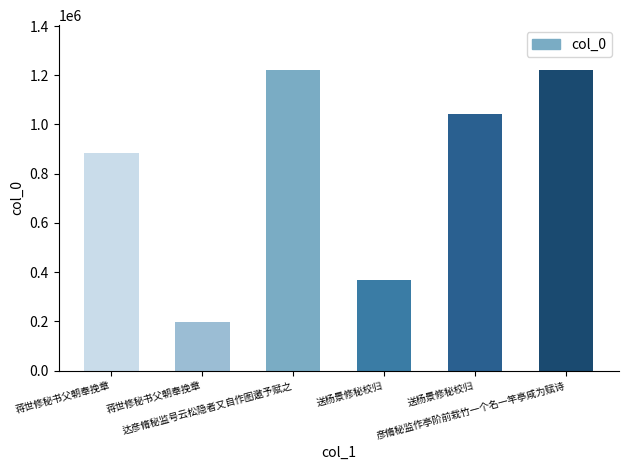

At which category does the chart reach its peak across all series?

彦脩秘监作亭阶前栽竹一个名一竿亭咸为赋诗